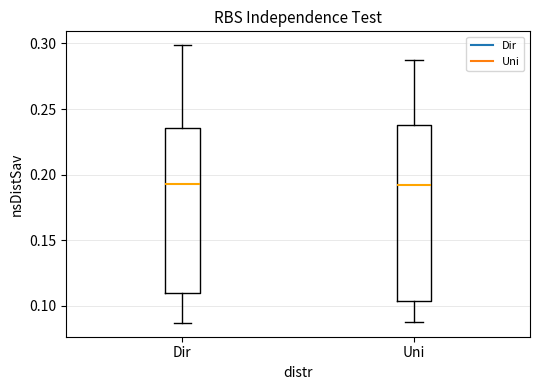

Reading left to right, read every box against the y-axis: the position of its median line, the range the box covers, and the ends of its whiskers. The values are not printed on the chart, so give them approximately, as read against the axis.

Dir: median 0.195, box 0.110 to 0.235, whiskers 0.085 to 0.300
Uni: median 0.190, box 0.105 to 0.240, whiskers 0.090 to 0.285